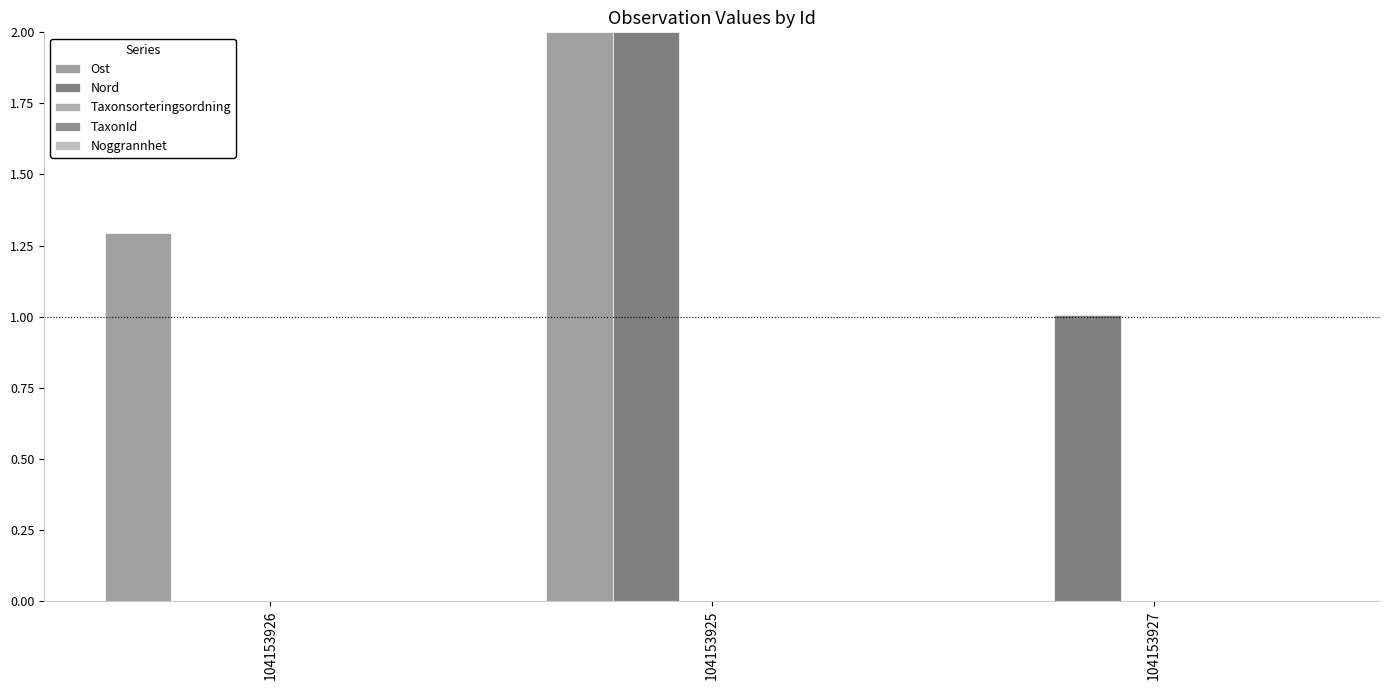

How many positive values does the Nord series have?

2